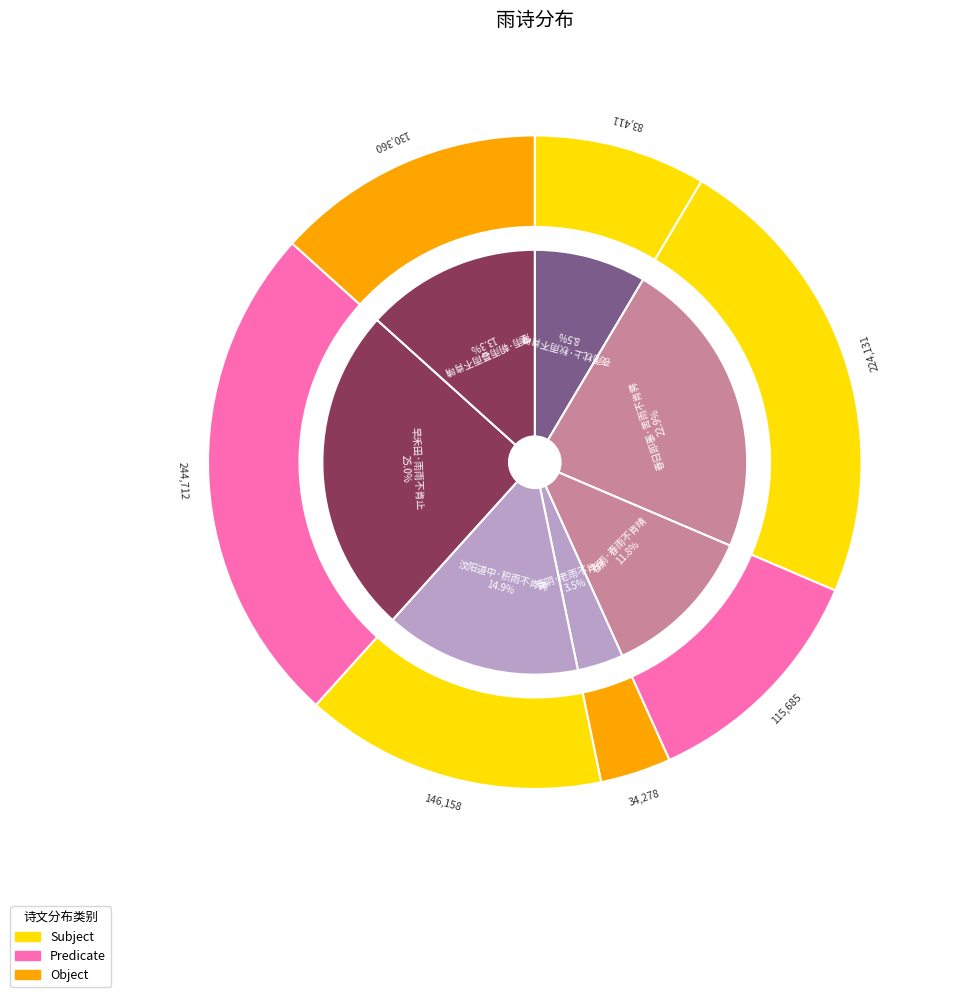

What percentage do 春雨·春雨不肯晴 and 早禾田·雨雨不肯止 together represent?

36.8%